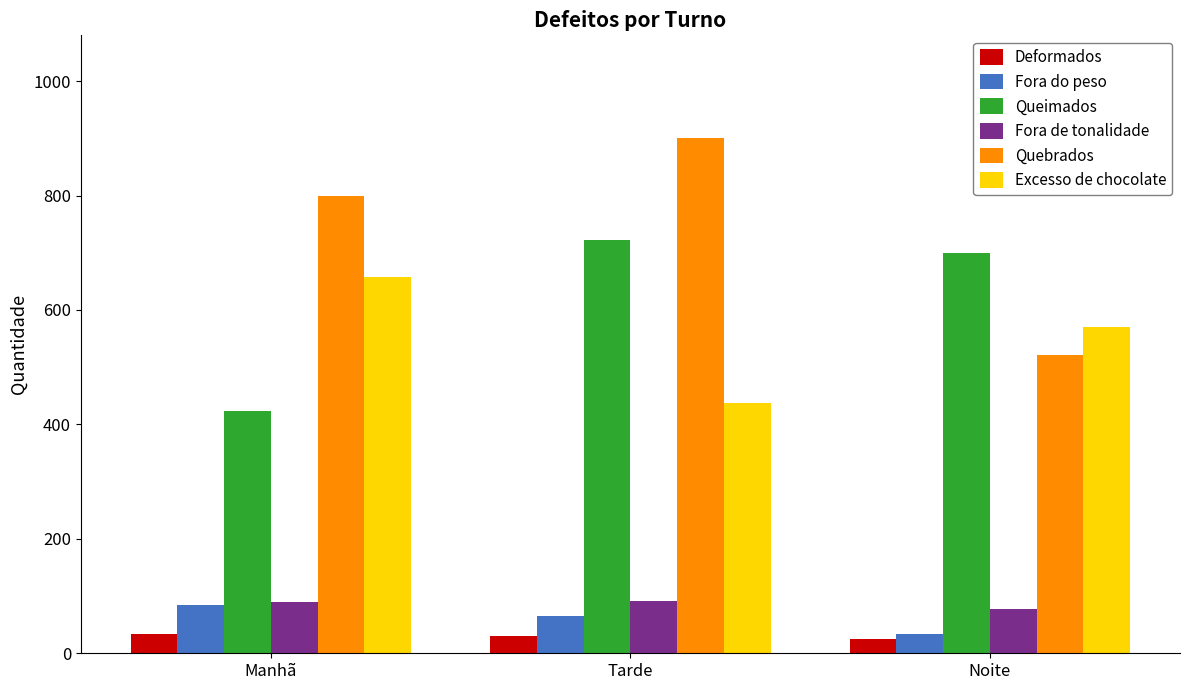

What is the average value of the Fora do peso series?

61